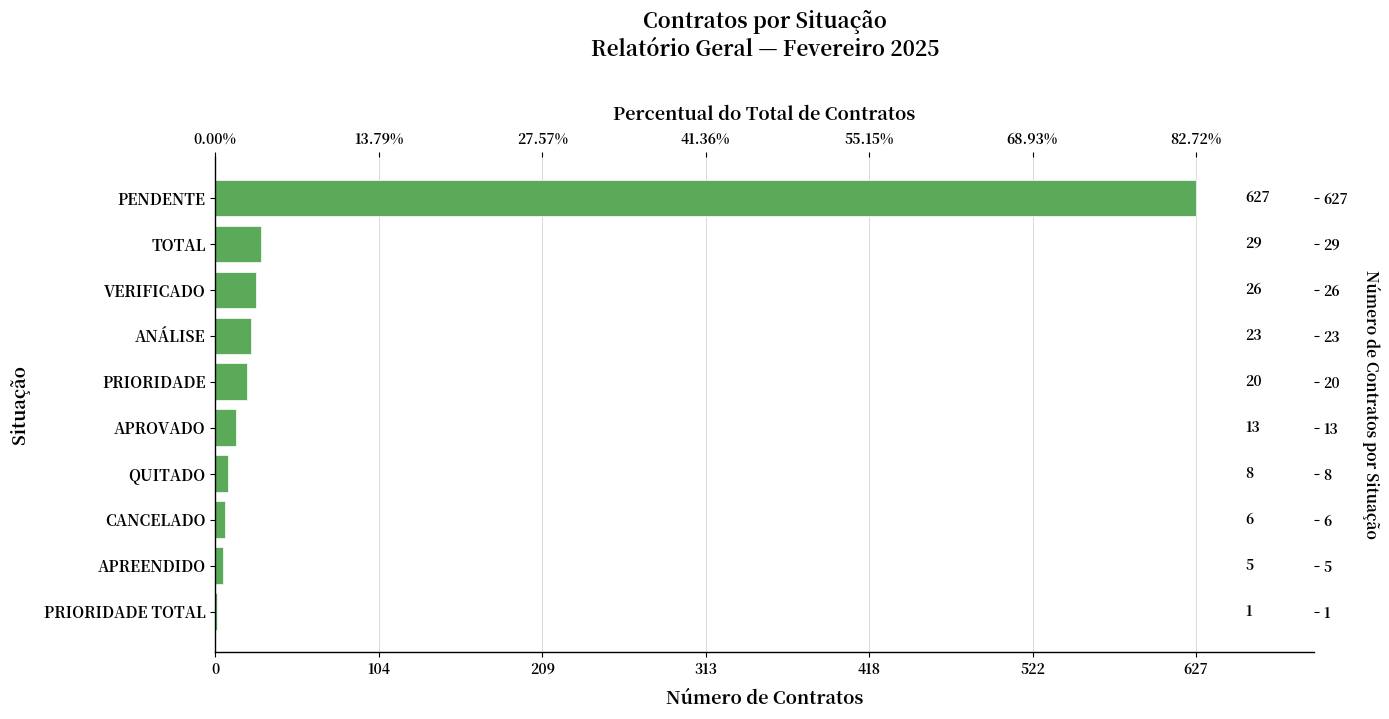

What position from the right is PRIORIDADE TOTAL?

10